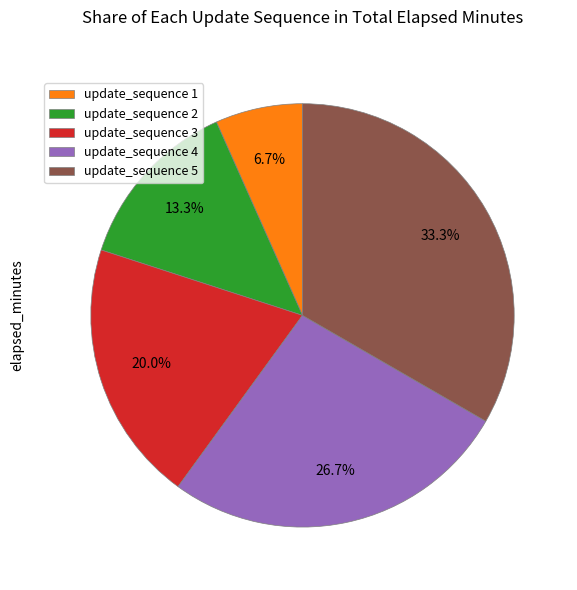

Approximately how many times larger is the value at update_sequence 4 compared to update_sequence 1?

4.0